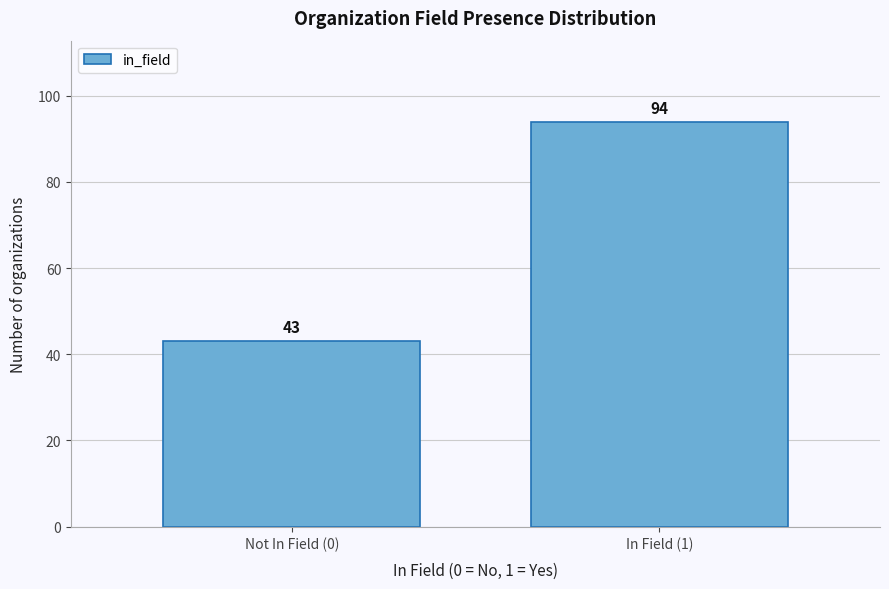

Reading left to right, transcribe all the data shown in this chart.

43	94